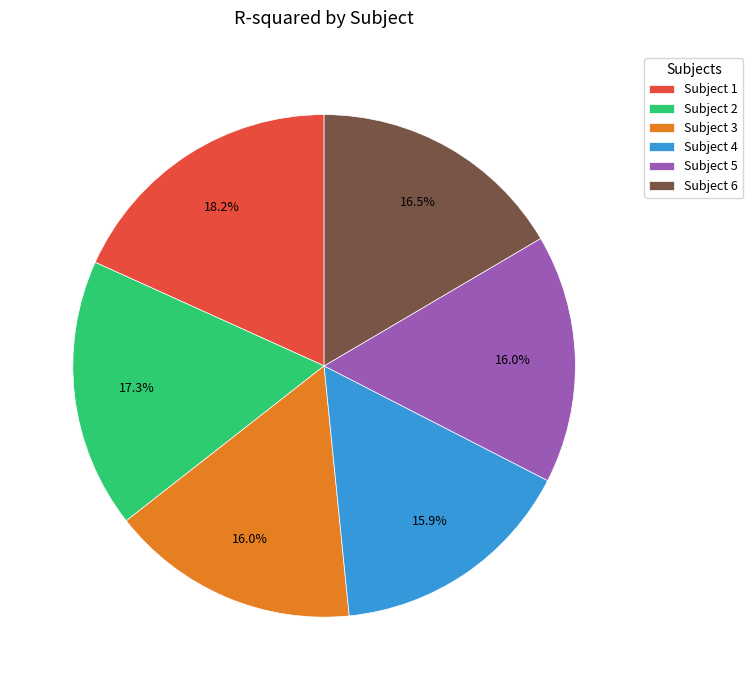

What percentage do Subject 3 and Subject 4 together represent?

31.9%